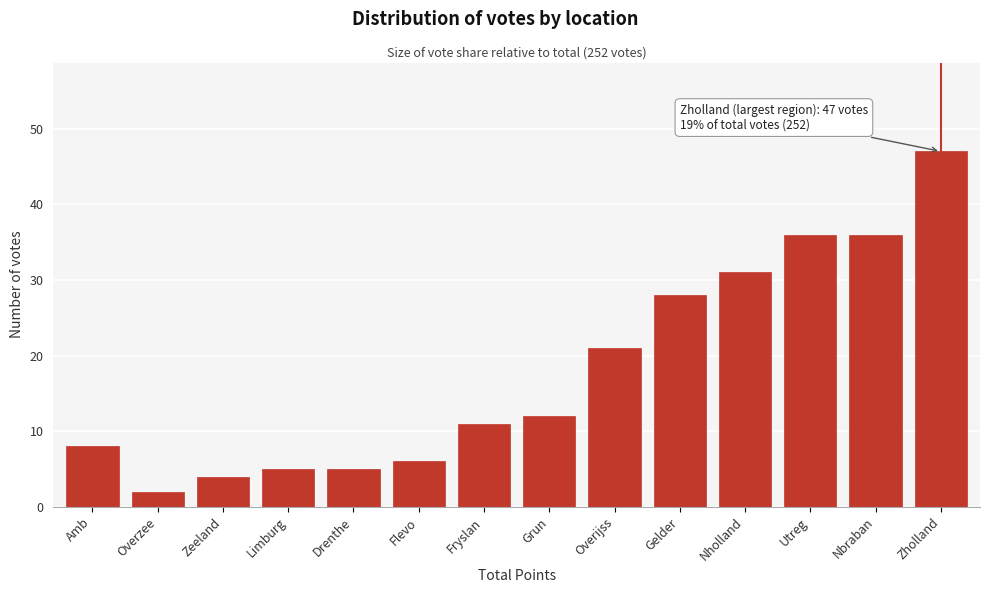

Reading right to left, list all the values displayed in this chart.

47	36	36	31	28	21	12	11	6	5	5	4	2	8